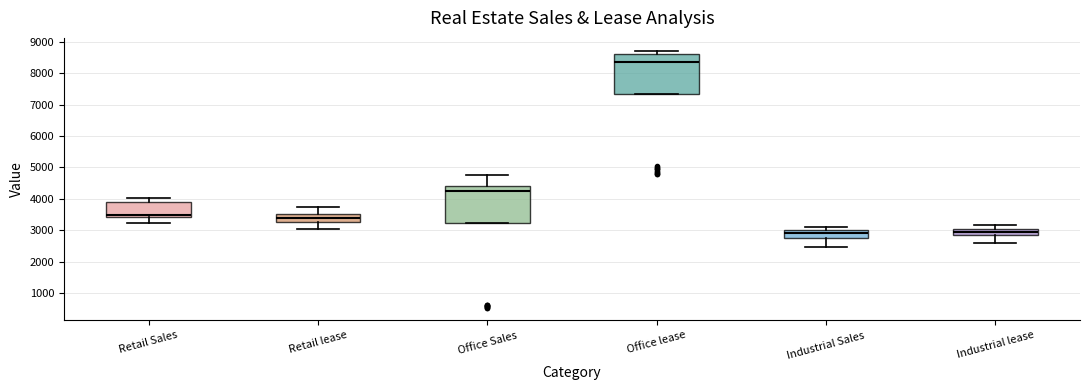

Reading left to right, transcribe this box plot: for each box, give where its median line is, the range the box spans, and where its two whiskers end, as read against the y-axis. The values are not printed on the chart, so give them approximately, as read against the axis.

Retail Sales: median 3500, box 3400 to 3900, whiskers 3200 to 4000
Retail lease: median 3400, box 3300 to 3500, whiskers 3000 to 3700
Office Sales: median 4300, box 3200 to 4400, whiskers 3200 to 4700
Office lease: median 8400, box 7300 to 8600, whiskers 7300 to 8700
Industrial Sales: median 2900, box 2800 to 3000, whiskers 2500 to 3100
Industrial lease: median 2900 (inside the box), box 2900 to 3000, whiskers 2600 to 3200